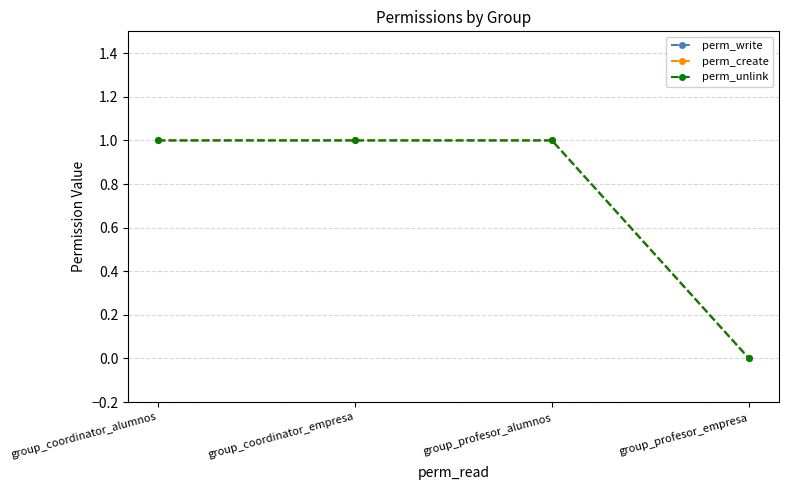

How many lines are shown in the chart?

3